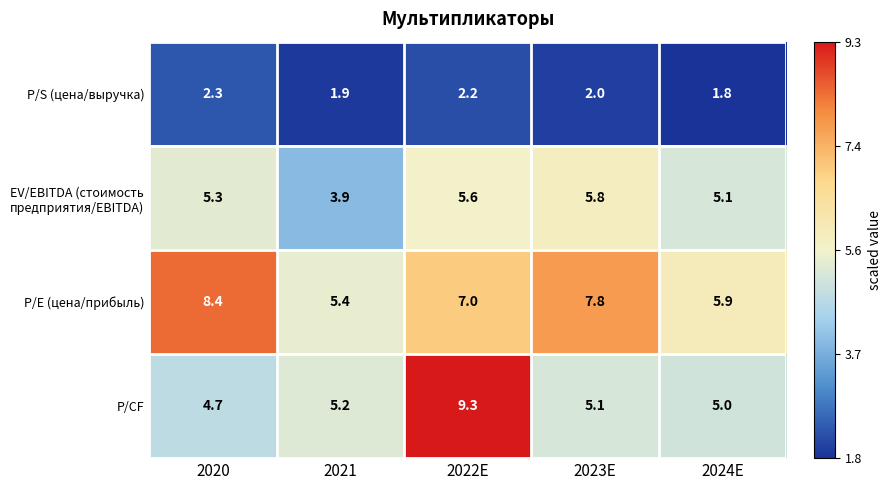

What is the greatest value displayed?

9.3